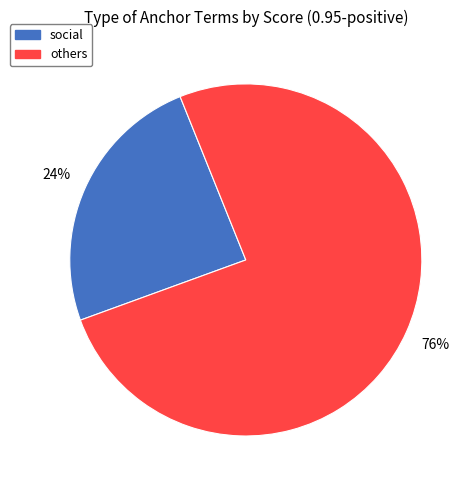

To the nearest percent, what is the average slice percentage?

50%